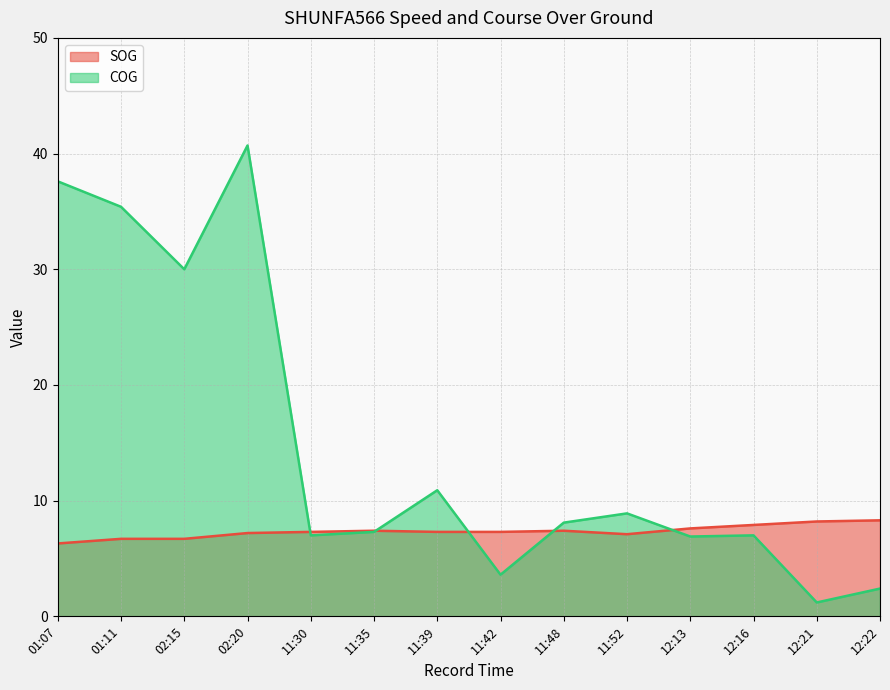

In COG, how many points are higher than both neighbors (excluding endpoints)?

4